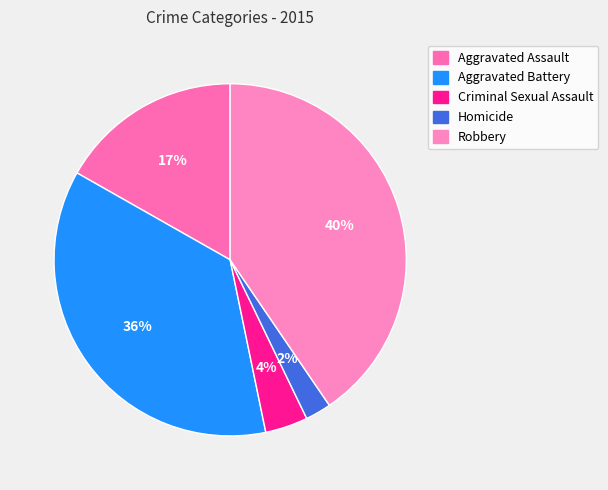

Between Robbery and Aggravated Battery, which is larger?

Robbery